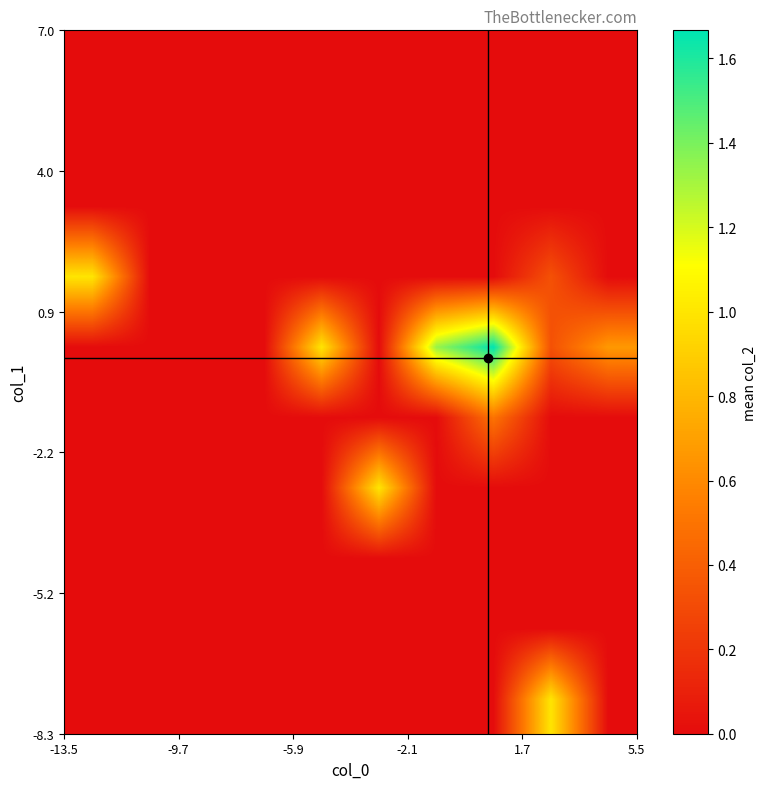

At how many categories does at least one series exceed 0?

7